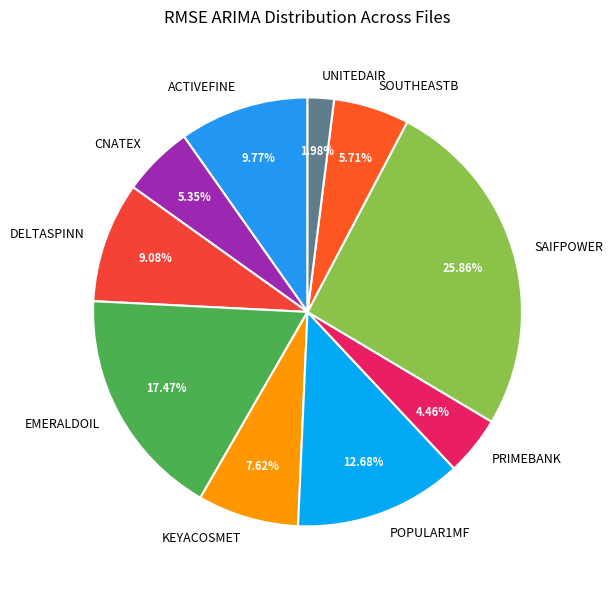

To the nearest percent, what is the average slice percentage?

10%